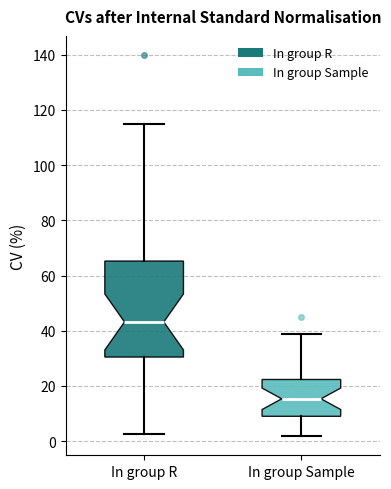

Reading left to right, transcribe this box plot: for each box, give where its median line is, the range the box spans, and where its two whiskers end, as read against the y-axis. The values are not printed on the chart, so give them approximately, as read against the axis.

In group R: median 44, box 30 to 66, whiskers 2 to 116
In group Sample: median 16, box 10 to 22, whiskers 2 to 38